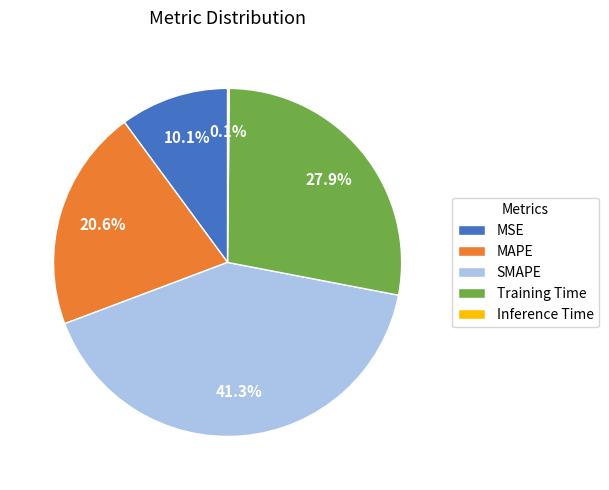

Between Training Time and MSE, which is larger?

Training Time